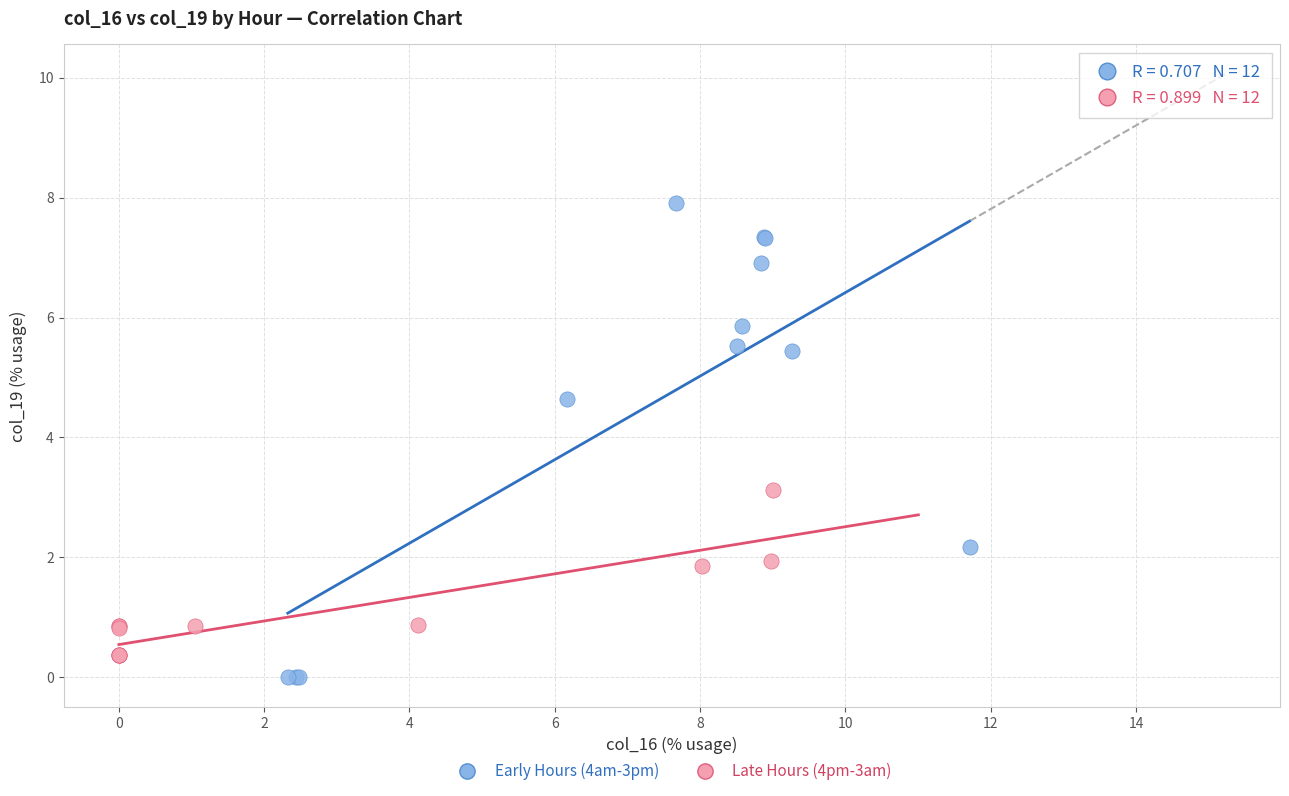

Which series reaches the maximum Y coordinate?

Early Hours (4am-3pm)